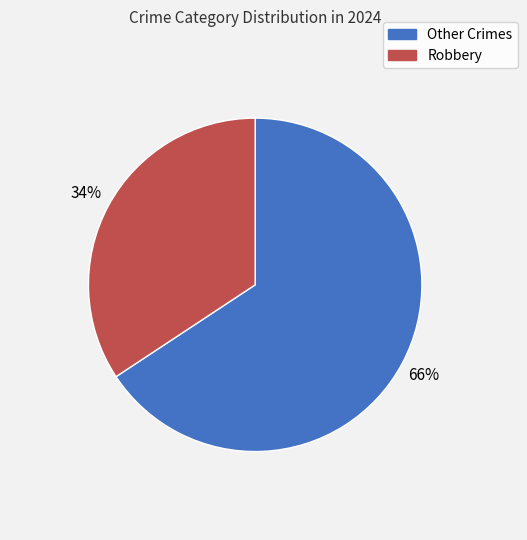

How many segments does this pie chart have?

2